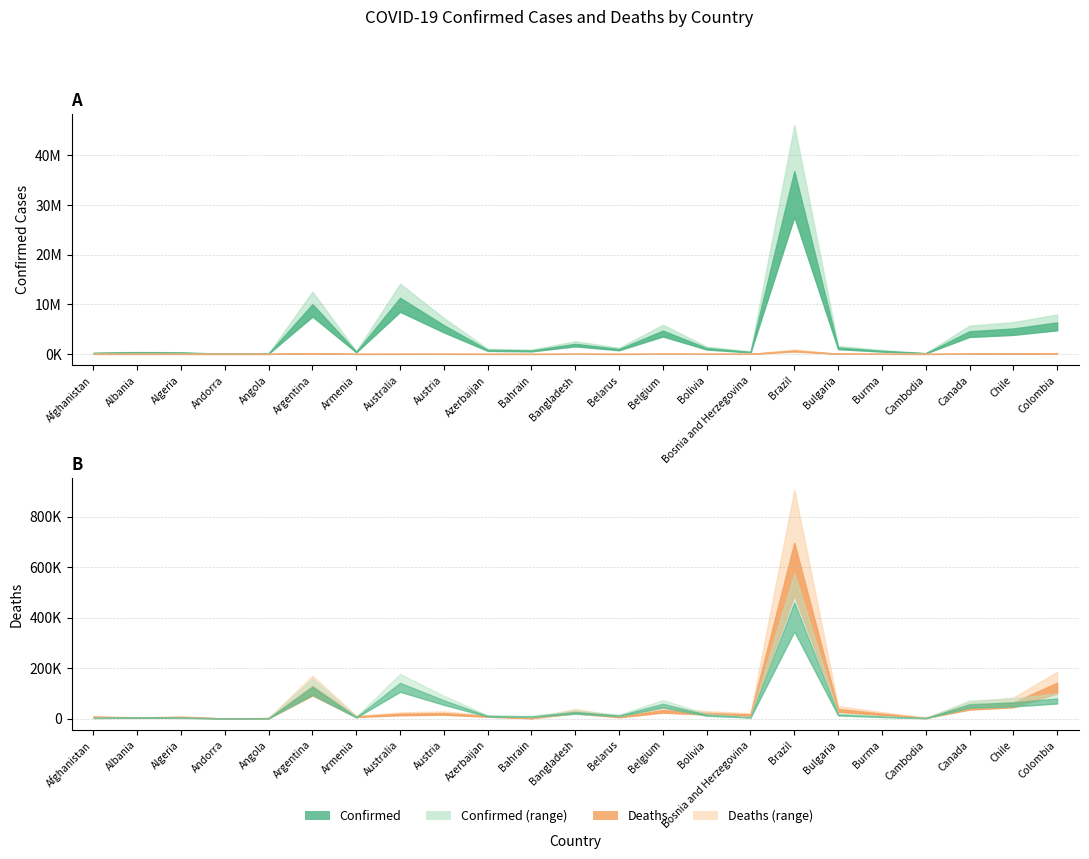

What value does the Confirmed series have at Bosnia and Herzegovina, to the nearest 50?

401400